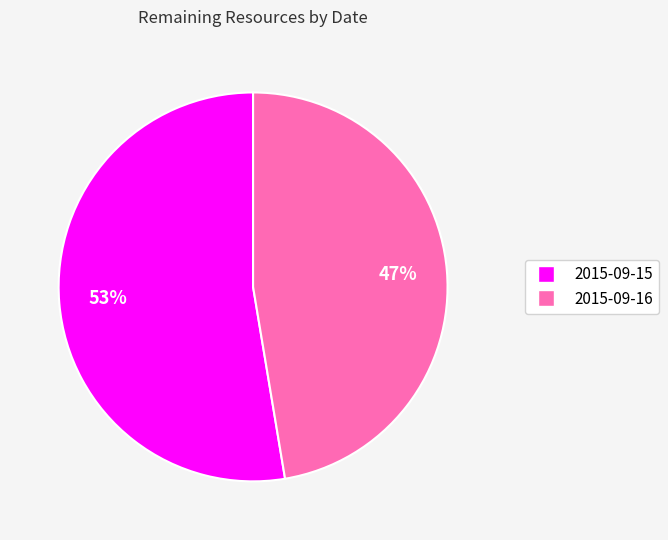

Is there any slice that represents more than half of the pie?

Yes